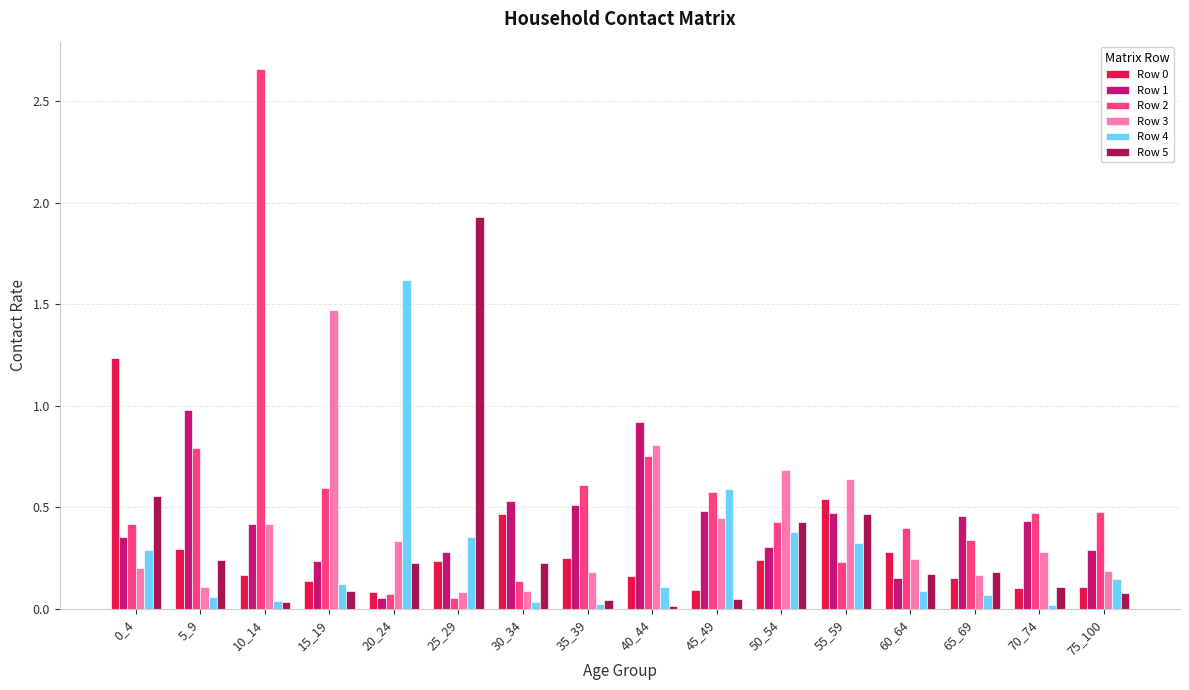

At how many categories does at least one series exceed 2?

1